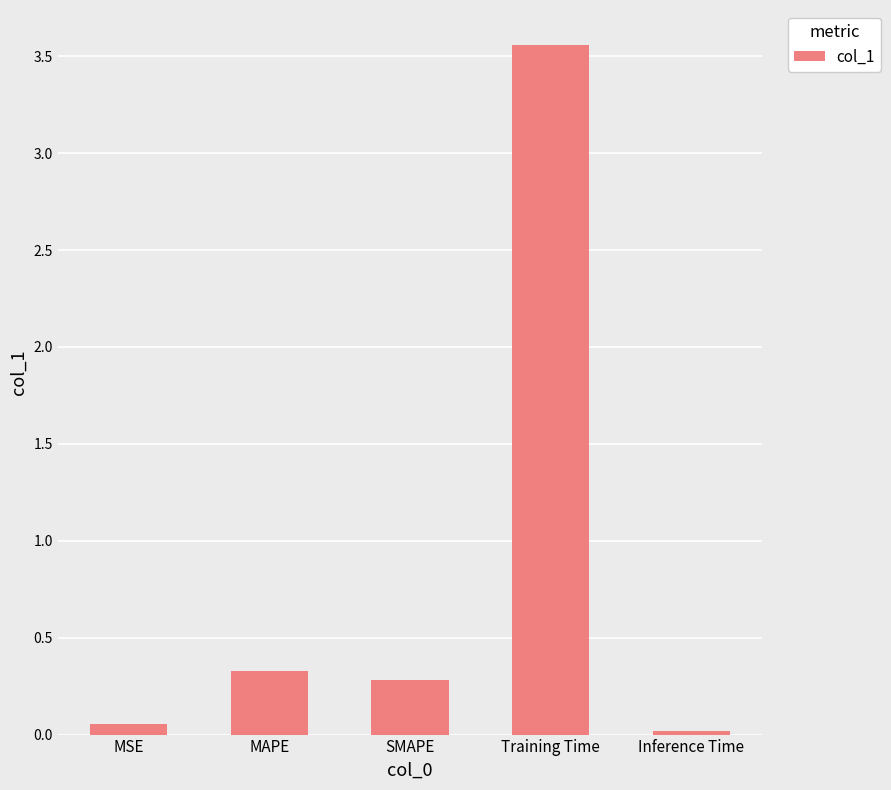

The value at SMAPE is 0.3. True or false?

True